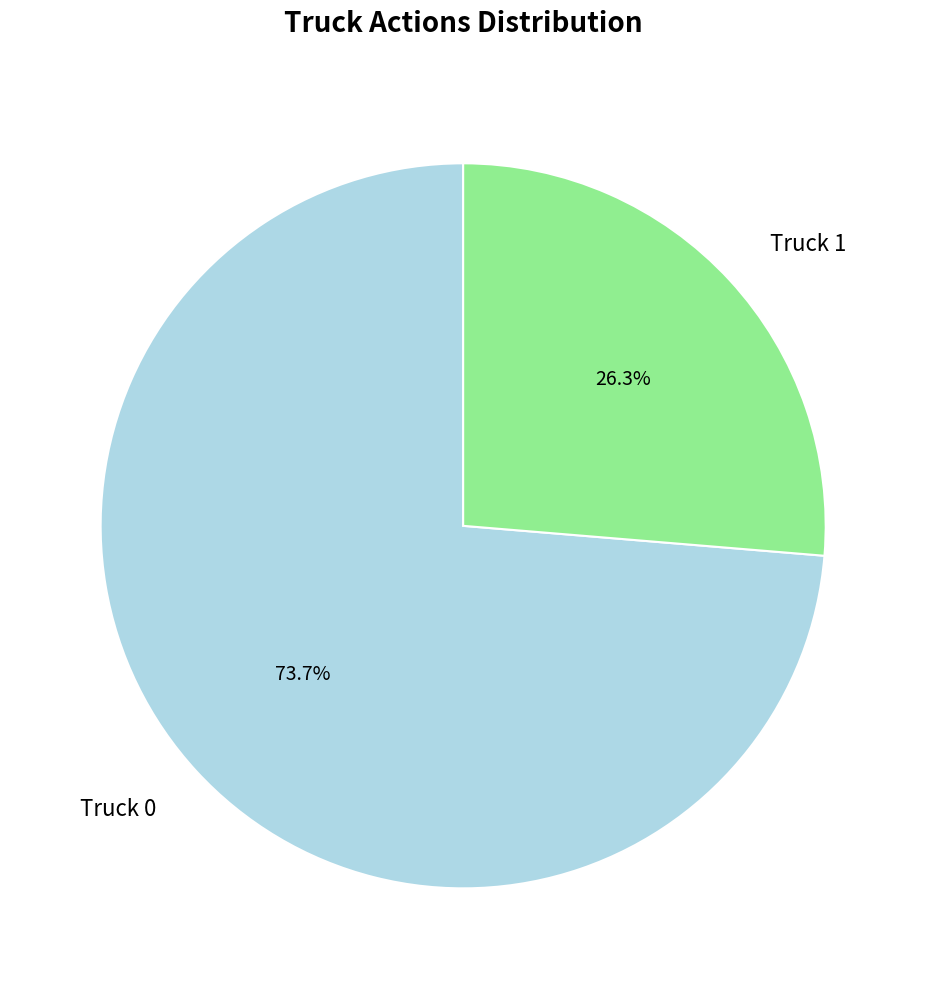

To the nearest percent, what percentage of the pie is Truck 1?

26%